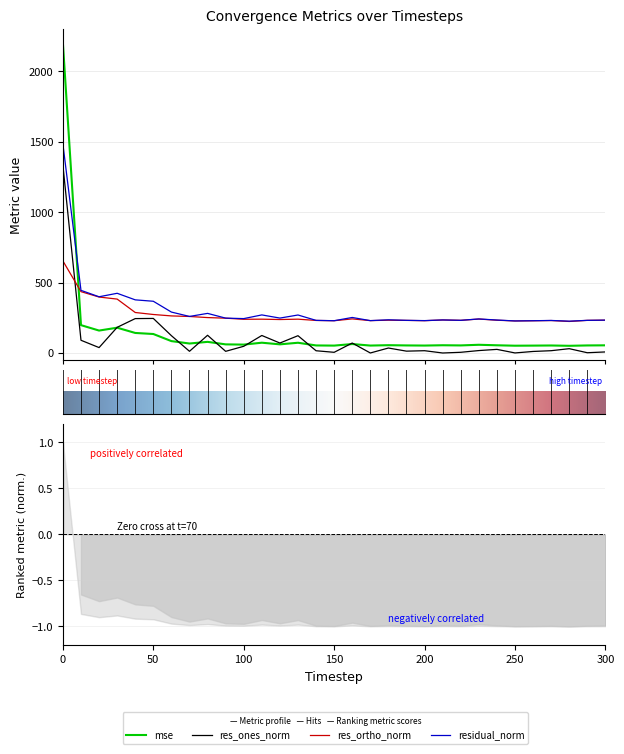

Rank the series at 80 from highest to lowest value.

residual_norm, res_ortho_norm, res_ones_norm, mse